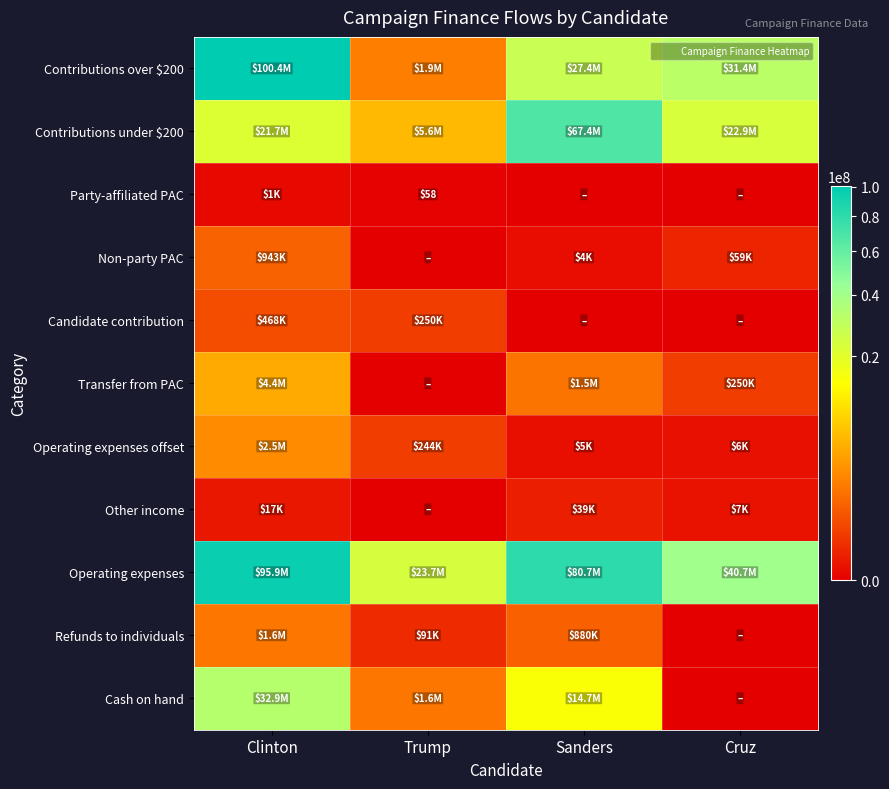

What is the sum of the Party-affiliated PAC values at Cruz and Clinton?

1000.0